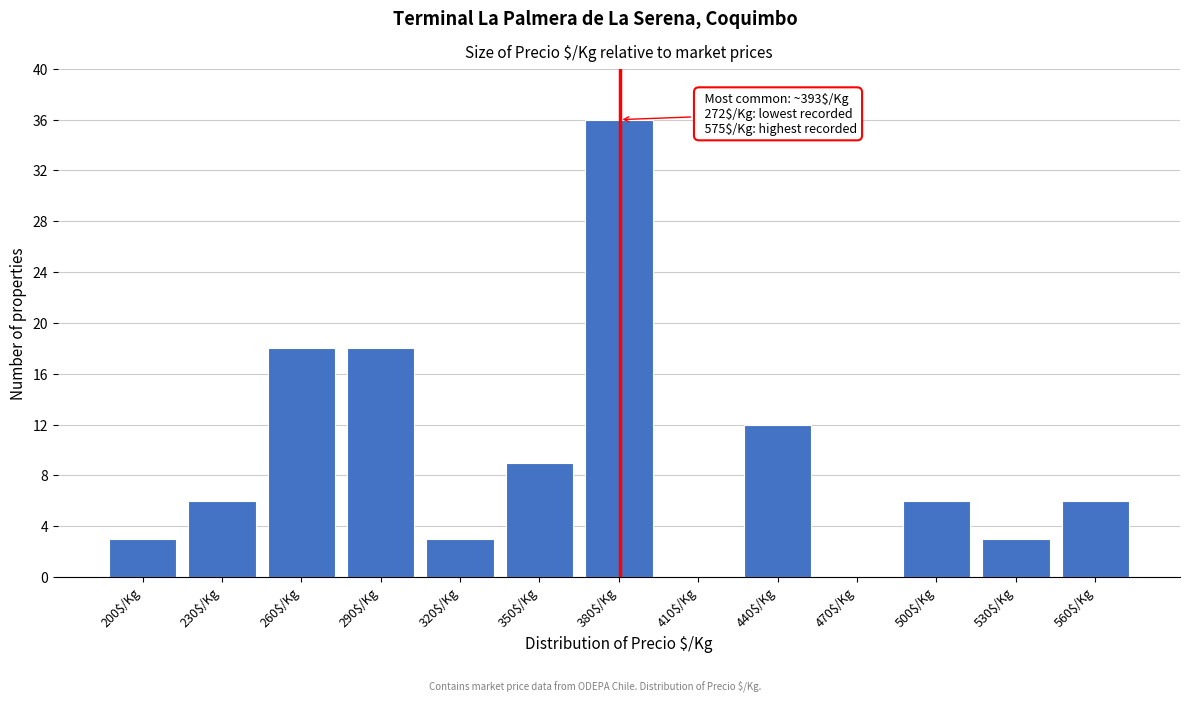

Which category has the highest value across all series?

380$/Kg